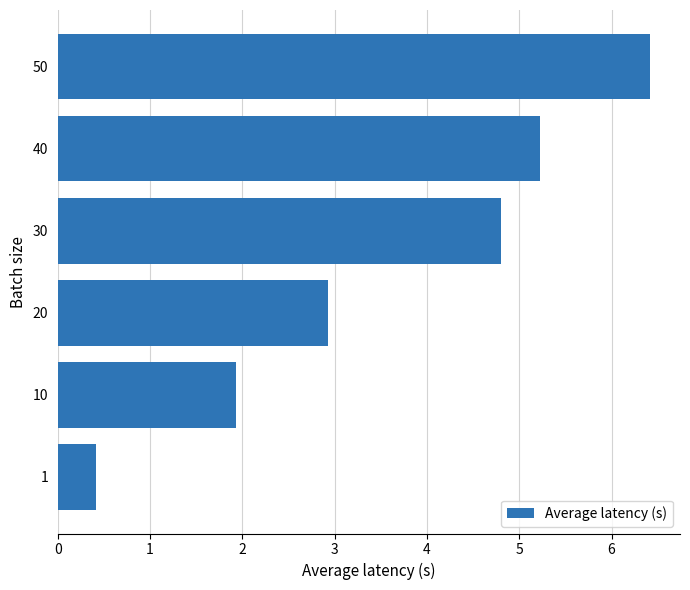

The value at 10 is 1.9. True or false?

True